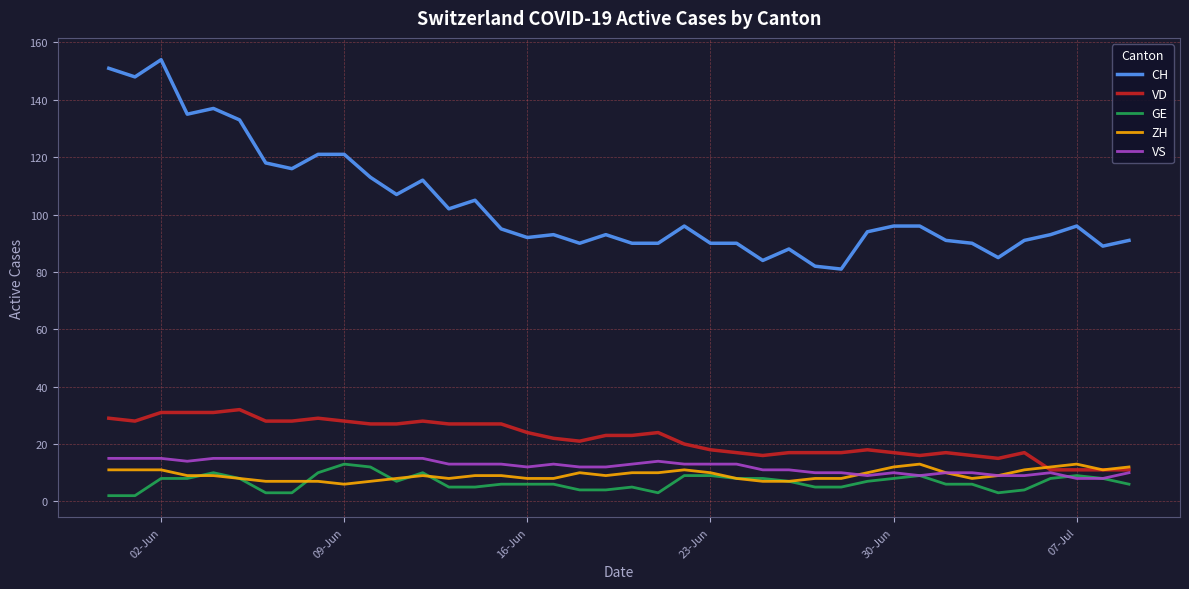

What is the maximum value shown in the chart?

154